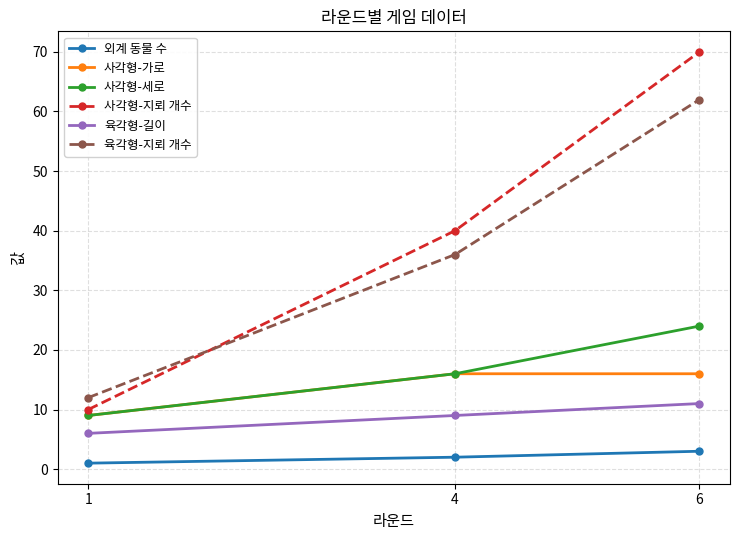

True or false: 사각형-지뢰 개수 has a value of 59 at 4.

False